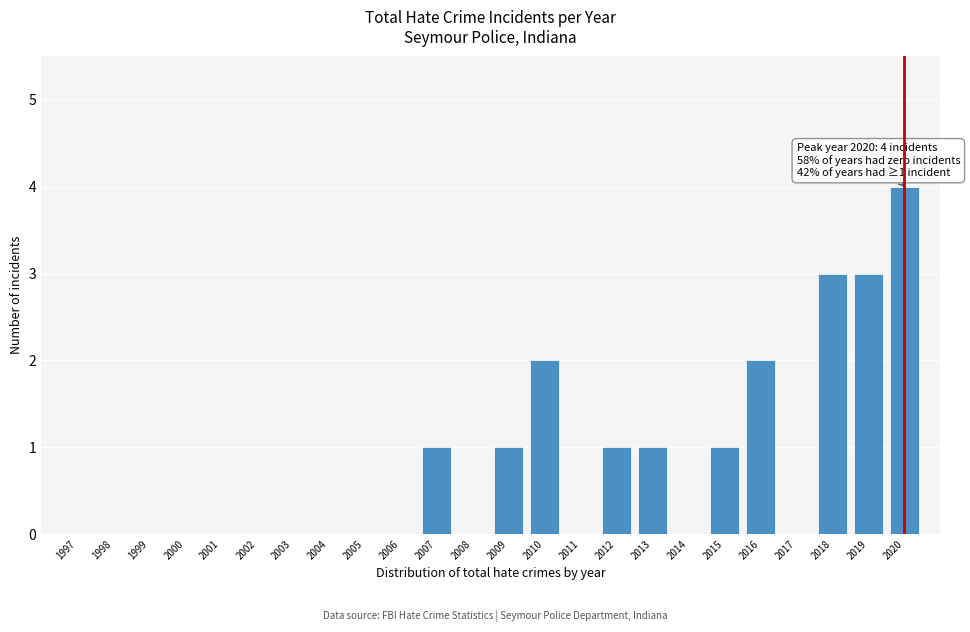

Reading right to left, what are all the values shown in this chart?

2020=4	2019=3	2018=3	2017=0	2016=2	2015=1	2014=0	2013=1	2012=1	2011=0	2010=2	2009=1	2008=0	2007=1	2006=0	2005=0	2004=0	2003=0	2002=0	2001=0	2000=0	1999=0	1998=0	1997=0